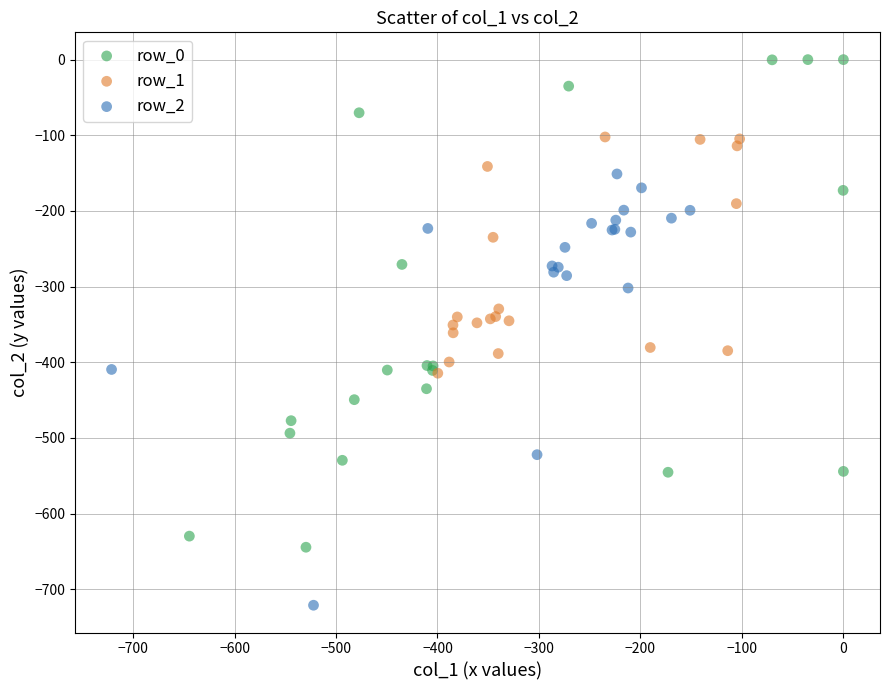

Which series has the largest Y range (max minus min)?

row_0